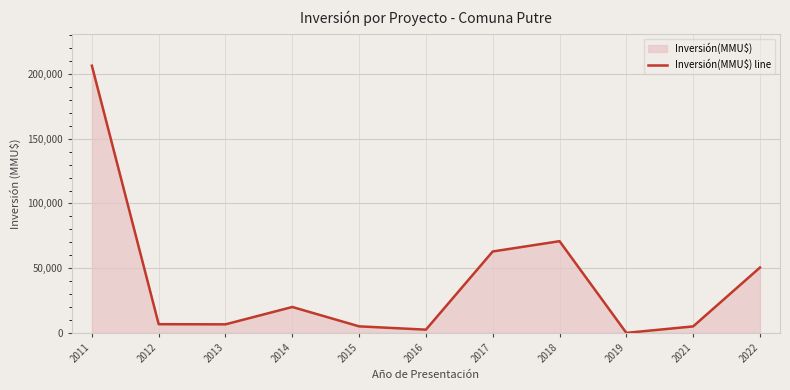

Reading left to right, what are all the values shown in this chart?

2011=206424	2012=6710	2013=6600	2014=20000	2015=5045	2016=2492	2017=62890	2018=70845	2019=0	2021=5000	2022=50484